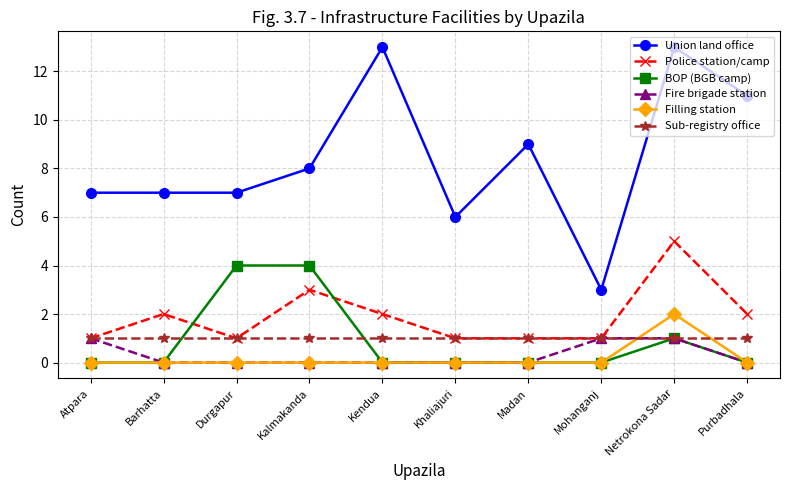

Reading left to right, extract all data points from this chart.

Union land office: Atpara=7	Barhatta=7	Durgapur=7	Kalmakanda=8	Kendua=13	Khaliajuri=6	Madan=9	Mohanganj=3	Netrokona Sadar=13	Purbadhala=11
Police station/camp: Atpara=1	Barhatta=2	Durgapur=1	Kalmakanda=3	Kendua=2	Khaliajuri=1	Madan=1	Mohanganj=1	Netrokona Sadar=5	Purbadhala=2
BOP (BGB camp): Atpara=0	Barhatta=0	Durgapur=4	Kalmakanda=4	Kendua=0	Khaliajuri=0	Madan=0	Mohanganj=0	Netrokona Sadar=1	Purbadhala=0
Fire brigade station: Atpara=1	Barhatta=0	Durgapur=0	Kalmakanda=0	Kendua=0	Khaliajuri=0	Madan=0	Mohanganj=1	Netrokona Sadar=1	Purbadhala=0
Filling station: Atpara=0	Barhatta=0	Durgapur=0	Kalmakanda=0	Kendua=0	Khaliajuri=0	Madan=0	Mohanganj=0	Netrokona Sadar=2	Purbadhala=0
Sub-registry office: Atpara=1	Barhatta=1	Durgapur=1	Kalmakanda=1	Kendua=1	Khaliajuri=1	Madan=1	Mohanganj=1	Netrokona Sadar=1	Purbadhala=1